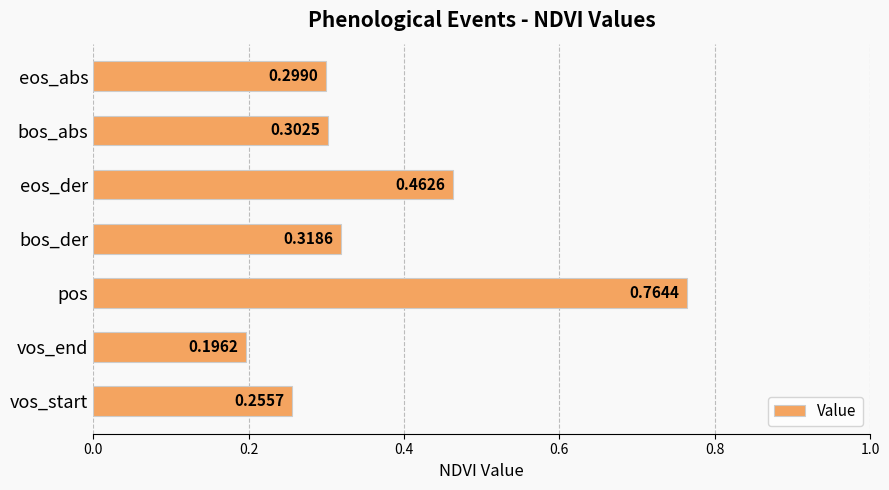

How many data points does each series have?

7